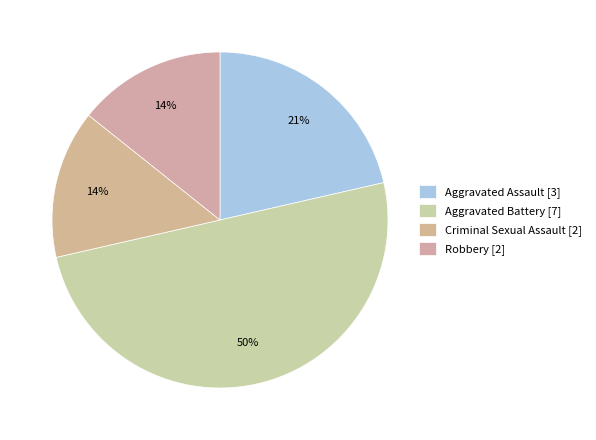

What is the total percentage of Robbery and Criminal Sexual Assault?

28.6%